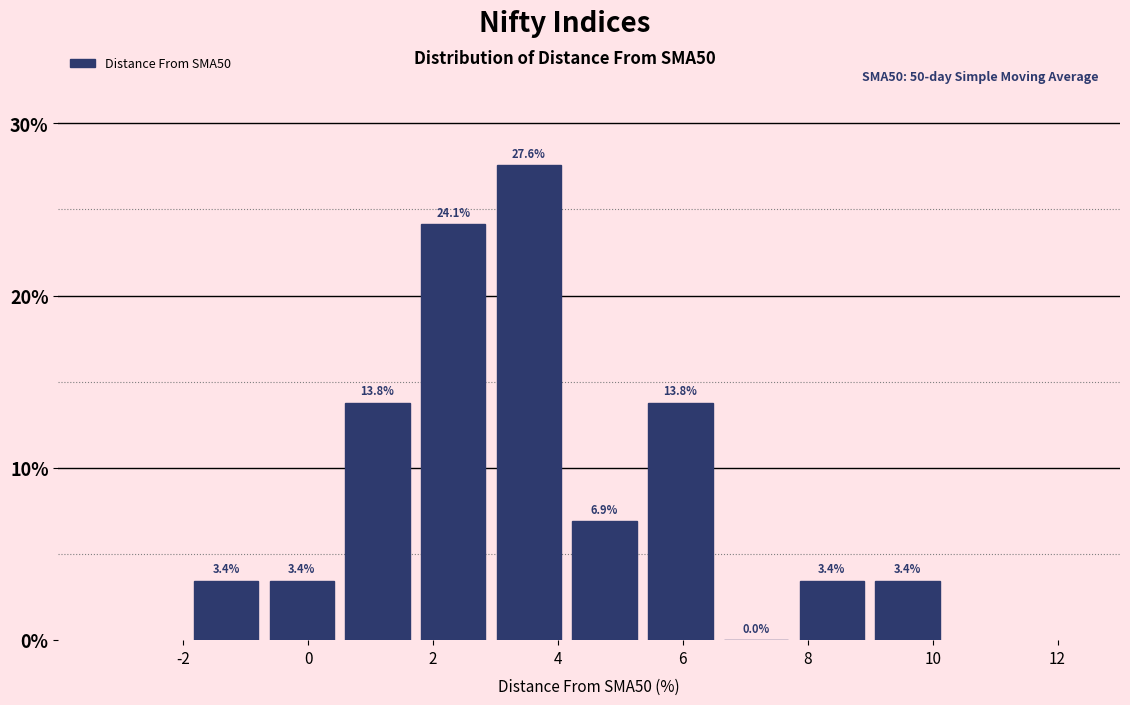

Reading left to right, list every bar in this chart as the range it spans on the x-axis followed by its height. The bar edges are not printed on the chart, so give them approximately, as read against the axis.

-2.0 to -0.8: 3.4
-0.8 to 0.6: 3.4
0.6 to 1.8: 13.8
1.8 to 3.0: 24.1
3.0 to 4.2: 27.6
4.2 to 5.4: 6.9
5.4 to 6.6: 13.8
6.6 to 7.8: 0.0
7.8 to 9.0: 3.4
9.0 to 10.2: 3.4